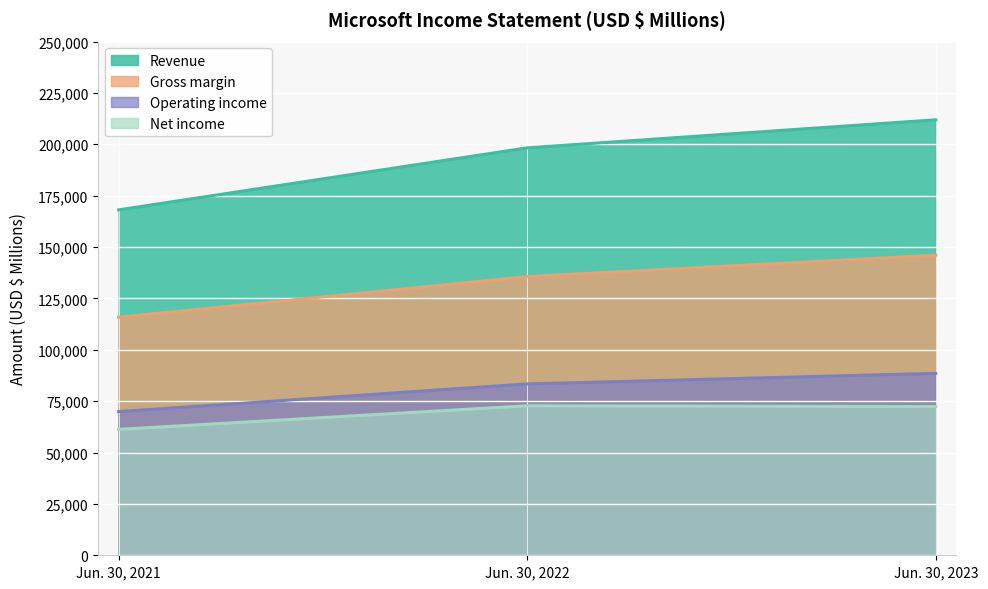

What are all the series names shown in the legend?

Revenue, Gross margin, Operating income, Net income